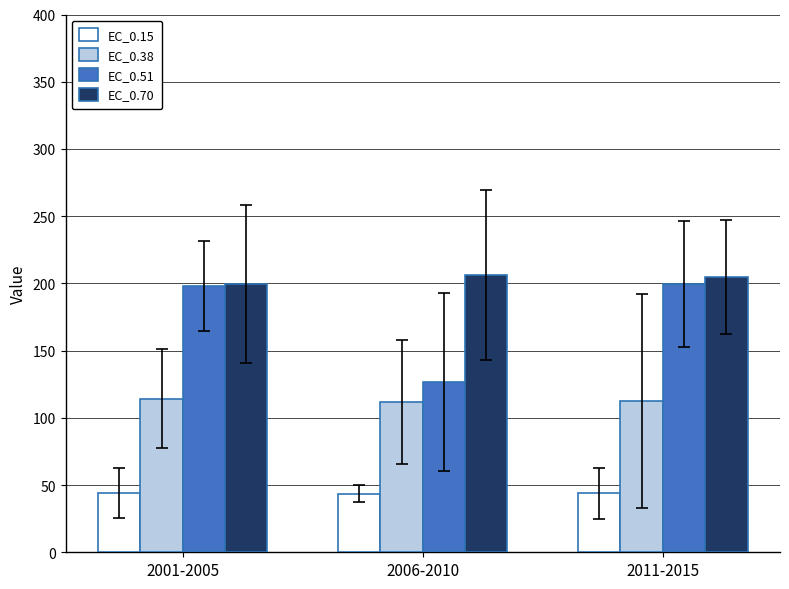

What is the minimum value shown in the chart?

43.5